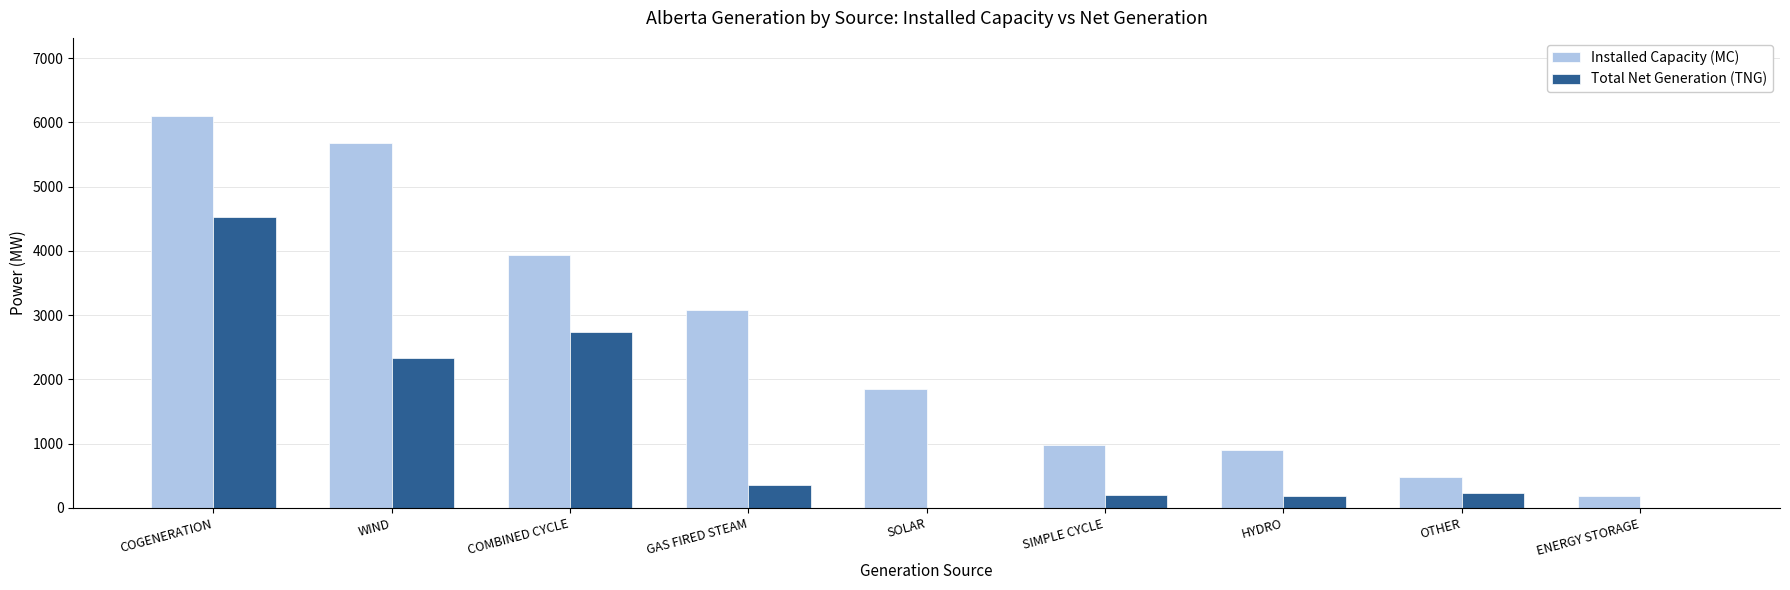

Between COMBINED CYCLE and SIMPLE CYCLE, which series saw the biggest shift?

Installed Capacity (MC)